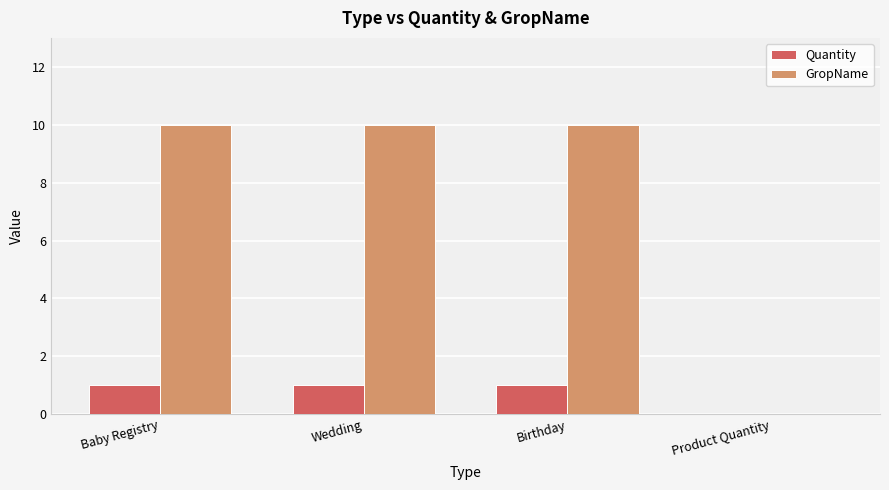

What is the maximum value shown in the chart?

10